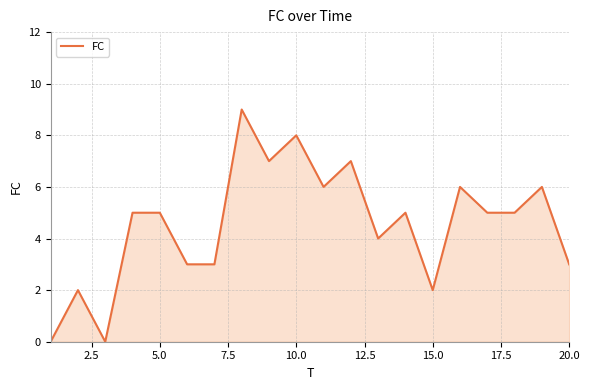

Reading right to left, list all the values displayed in this chart.

3	6	5	5	6	2	5	4	7	6	8	7	9	3	3	5	5	0	2	0